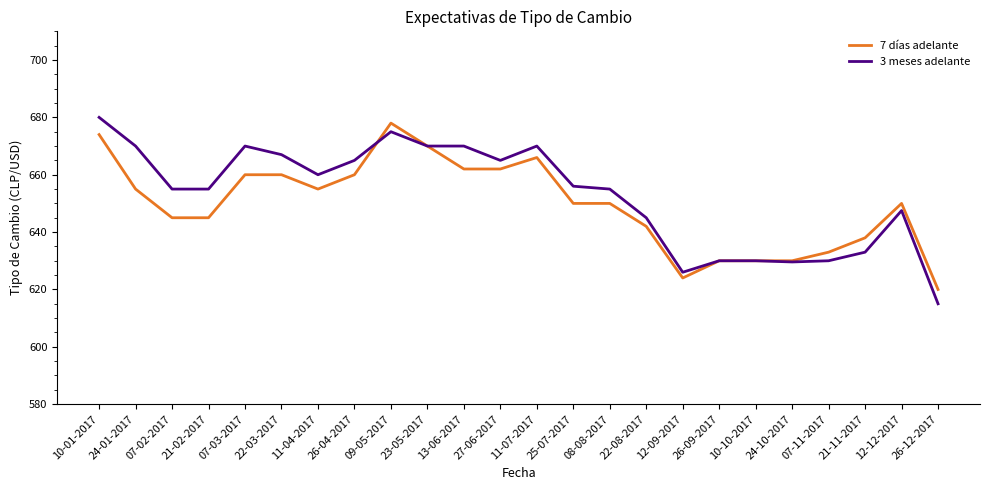

What position from the left is 07-03-2017?

5